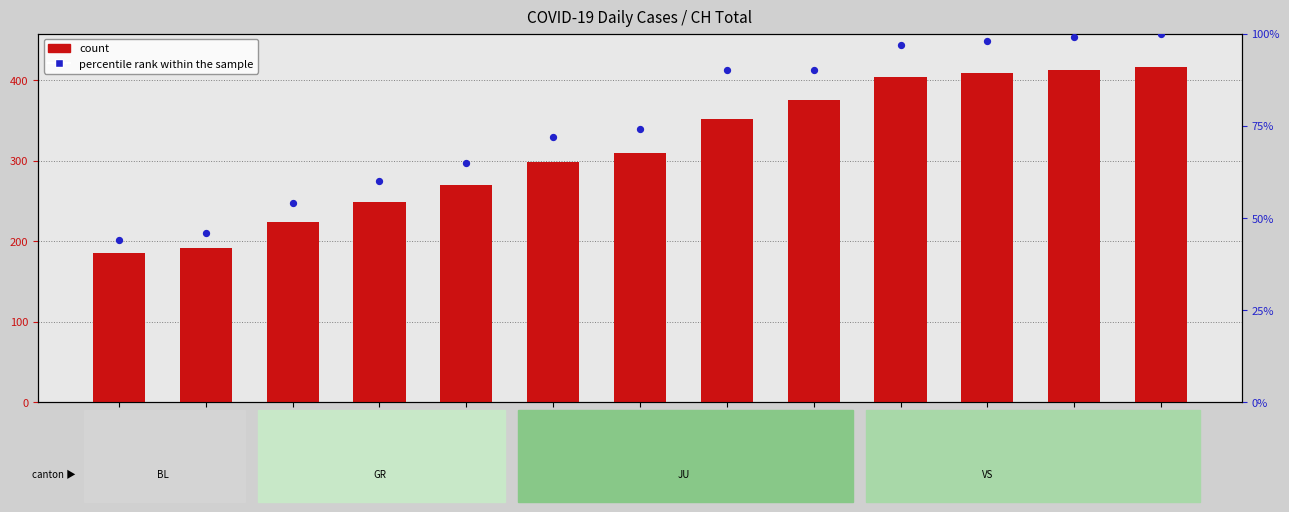

What is the total value across all series at 2020-04-04?

516